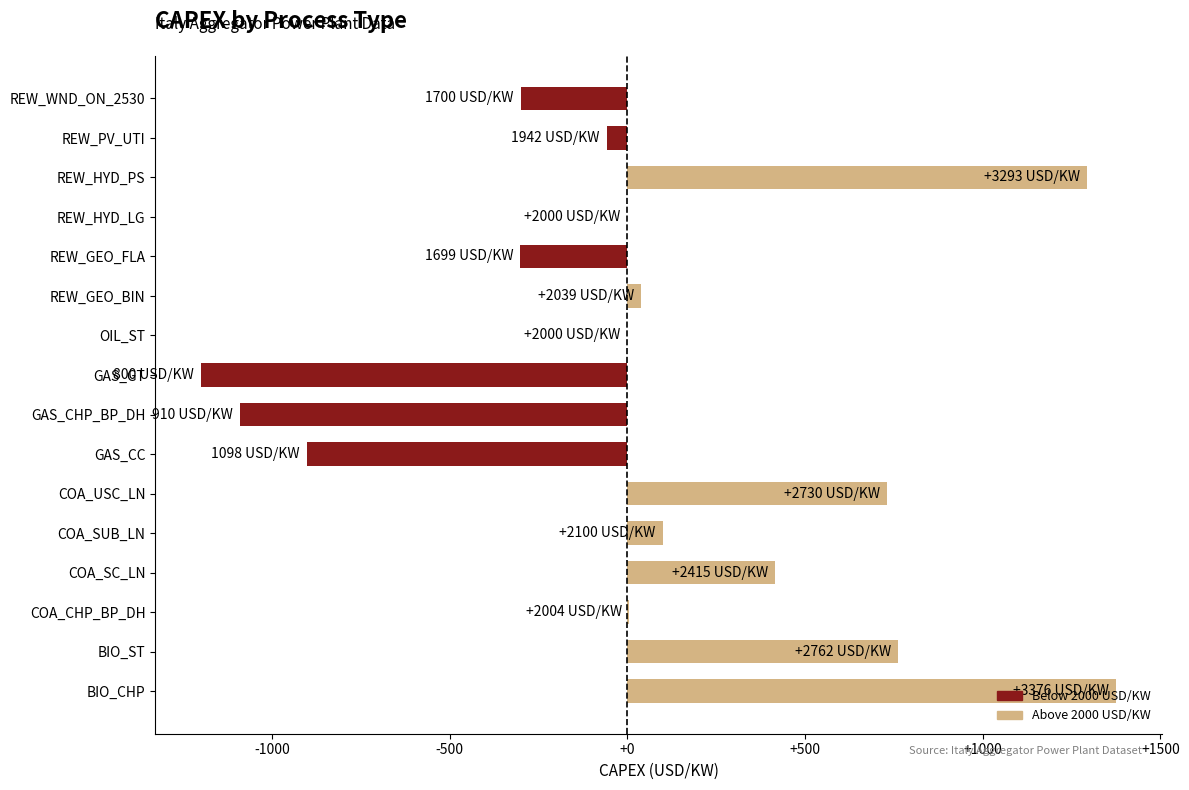

What is the sum of the values at BIO_CHP and REW_GEO_FLA?

1075